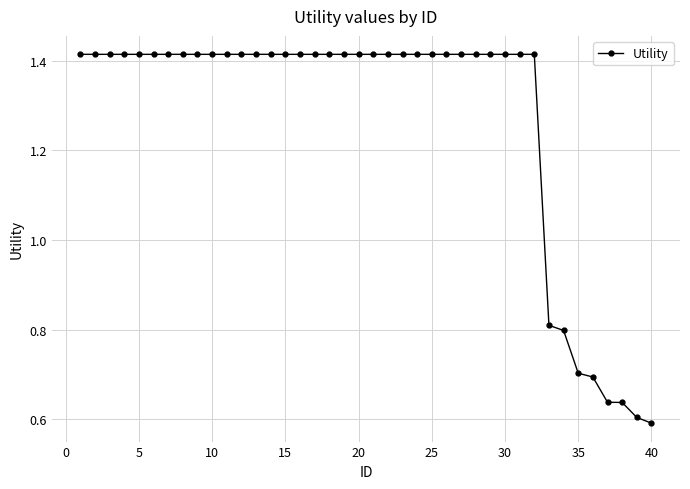

How many values are between 1 and 2?

32